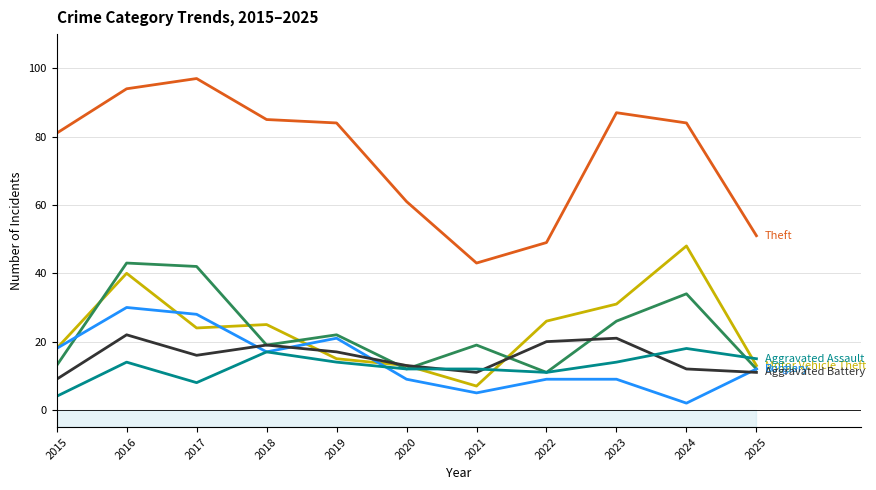

Between 2021 and 2024, which is larger?

2024